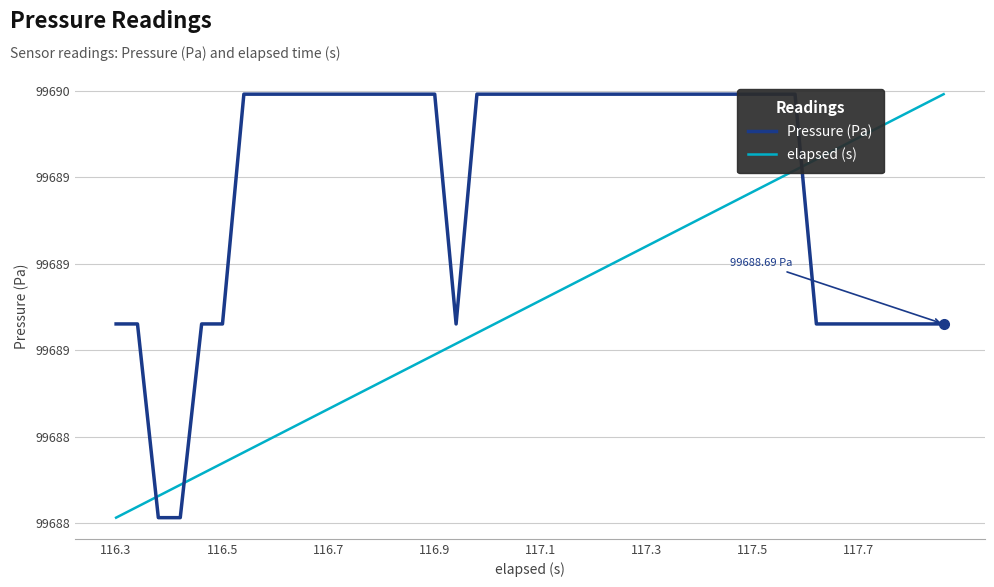

Which series has the largest total across all categories?

Pressure (Pa)